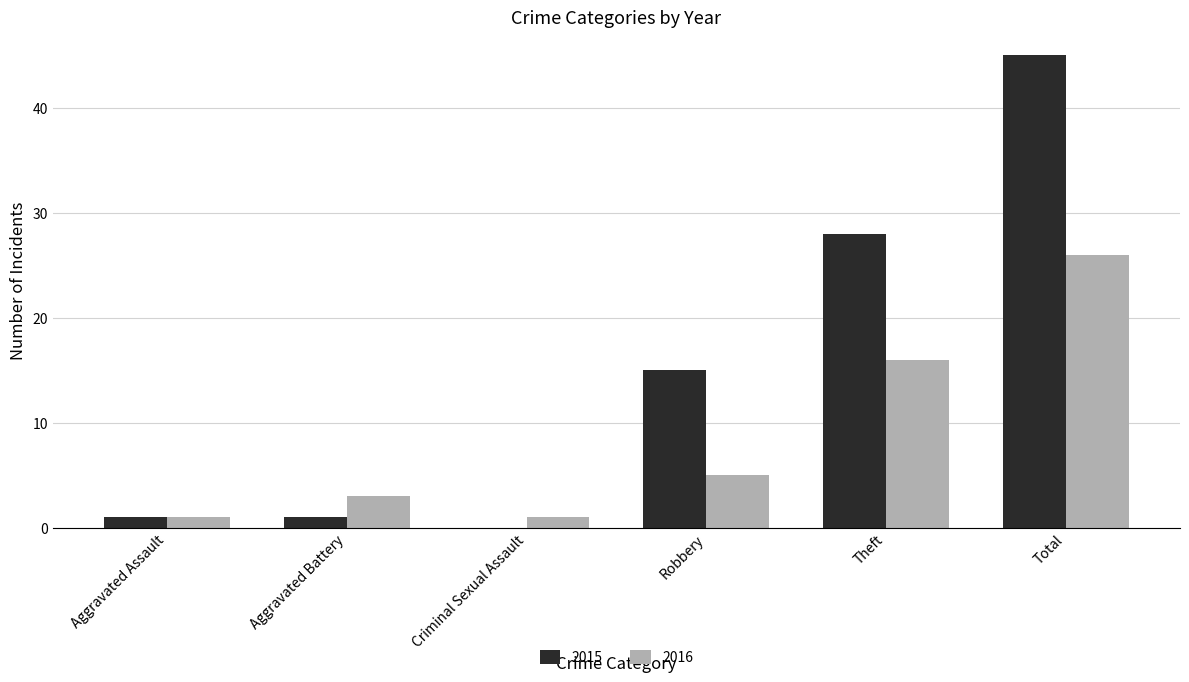

Which series has the largest range (max minus min)?

2015